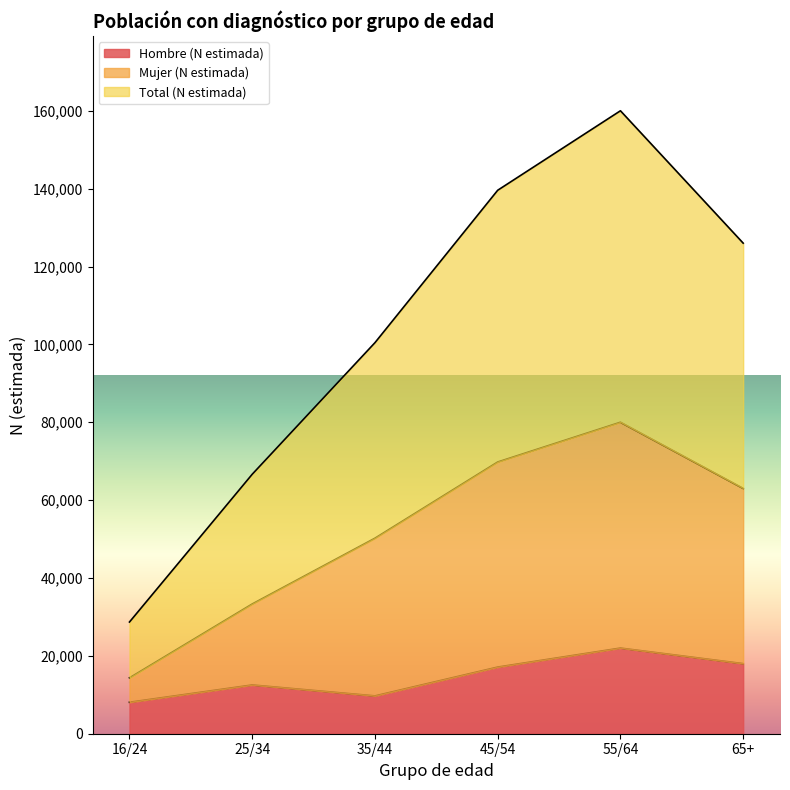

The Total (N estimada) series shows 14345 at 16/24. True or false?

True